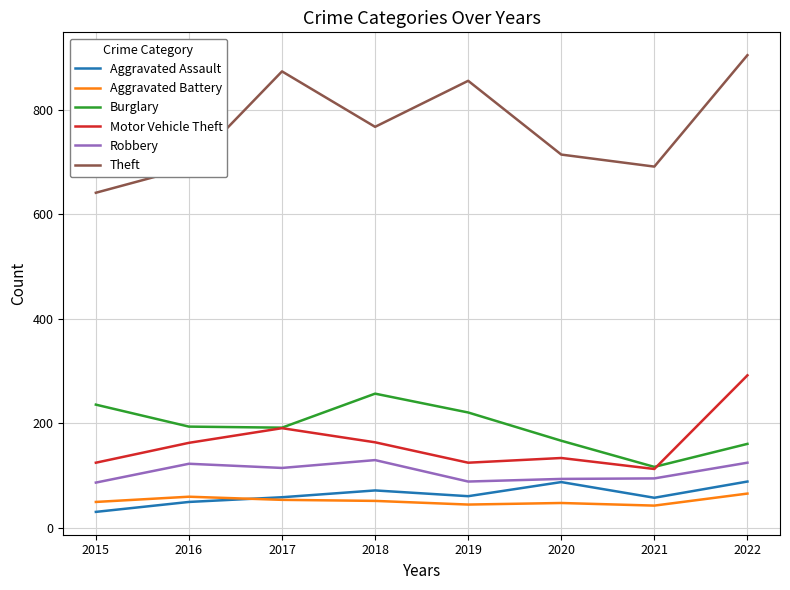

True or false: Aggravated Battery and Motor Vehicle Theft intersect in this chart.

False